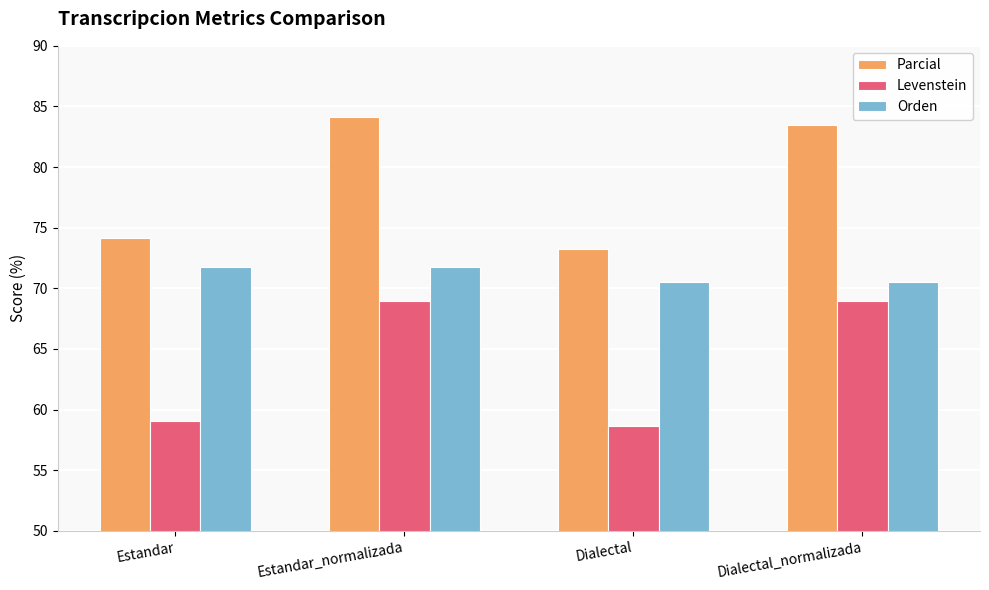

Are the bars horizontal?

No